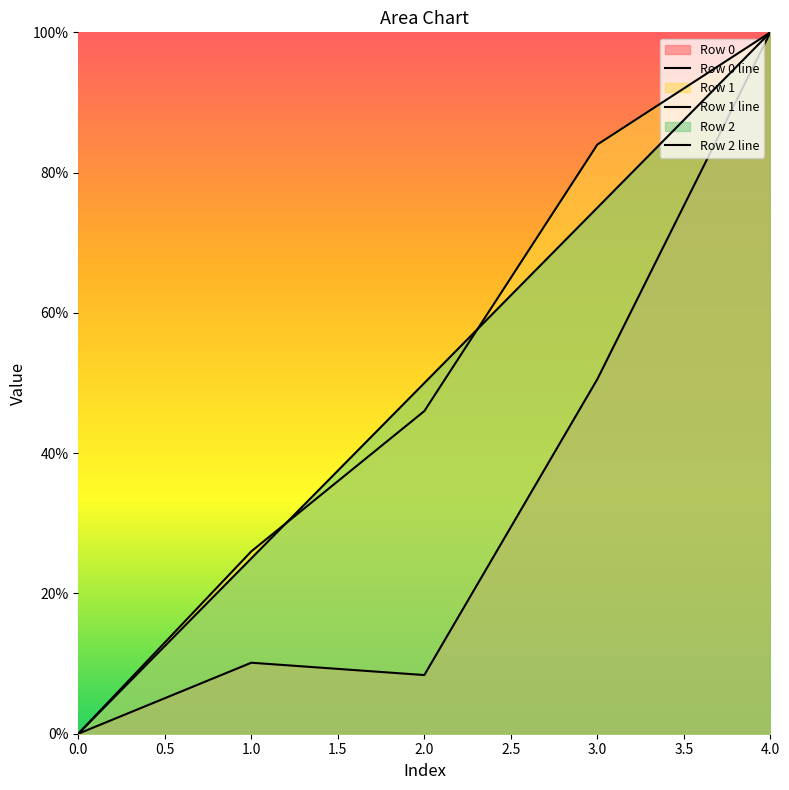

In Row 0 line, how many points are higher than both neighbors (excluding endpoints)?

1